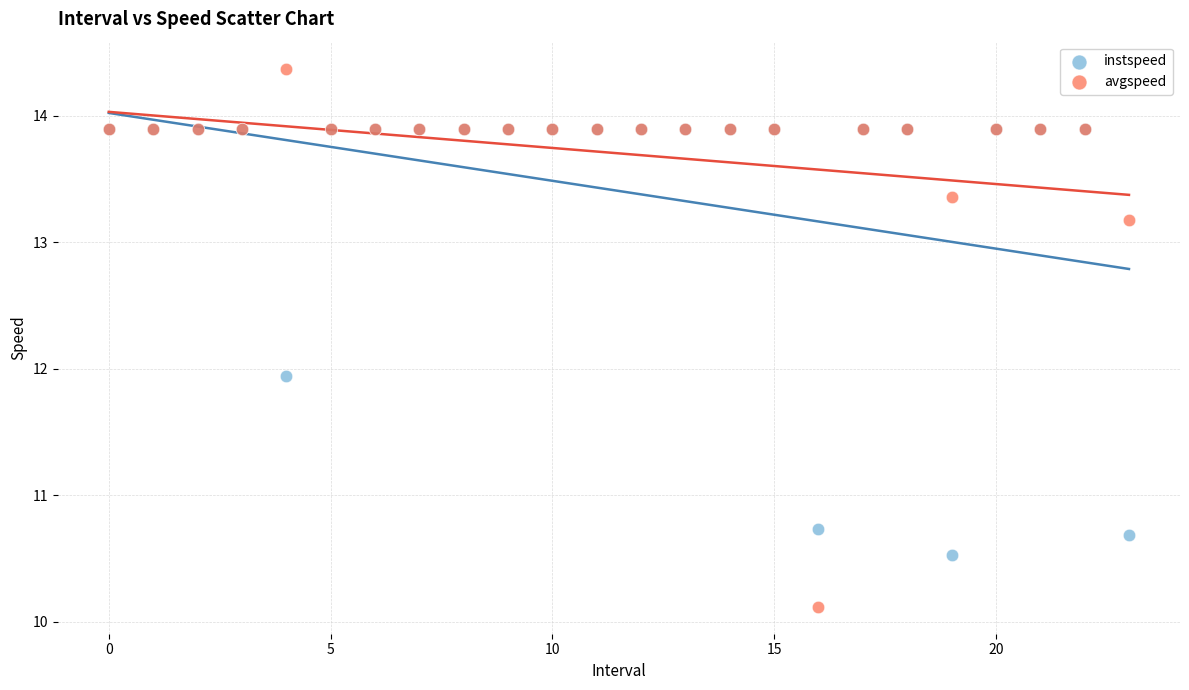

In the instspeed series, what Y value is closest to 12?

11.9